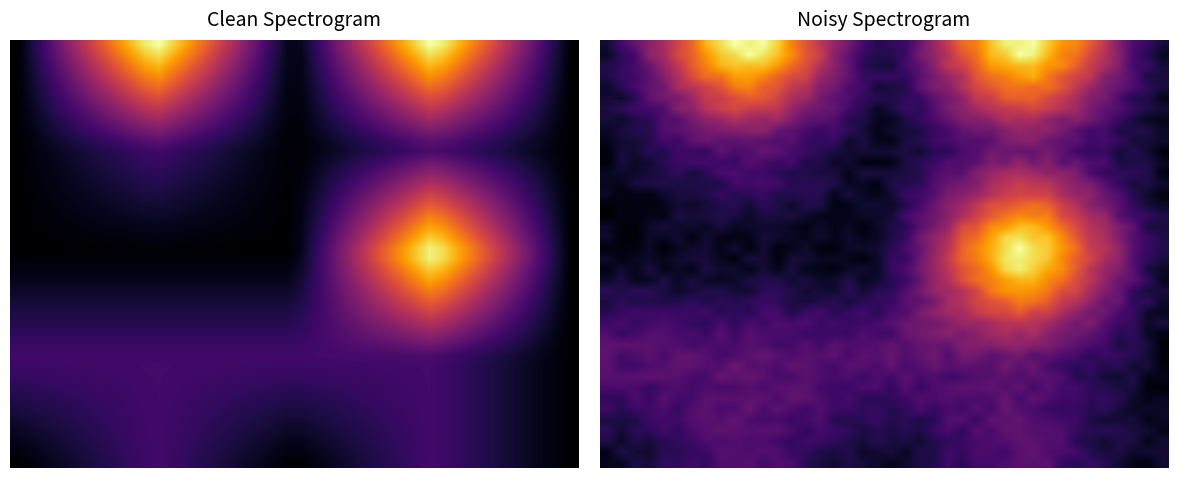

What is the spread (max minus min) of values at 23?

0.3